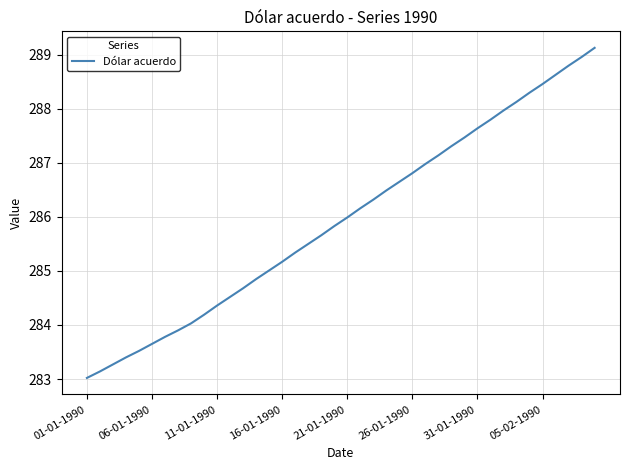

What is the difference between the maximum and minimum values?

6.1